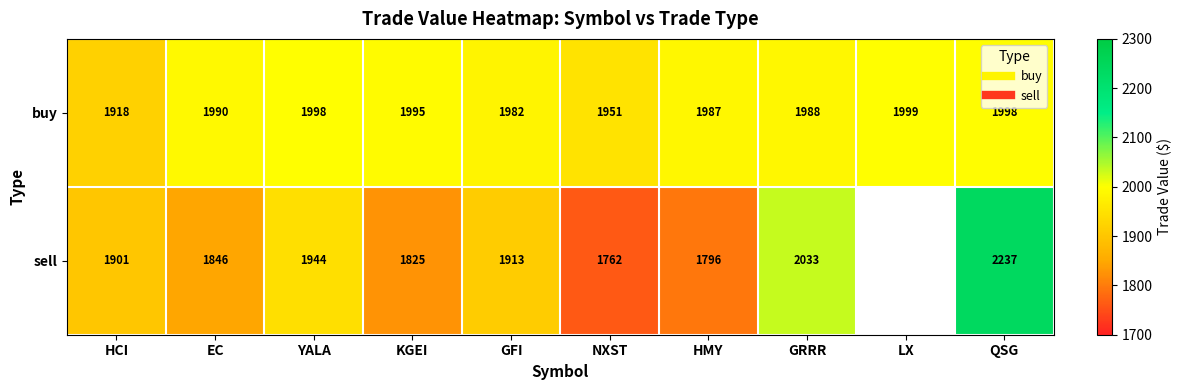

True or false: buy has a value of 1997.5 at QSG.

True